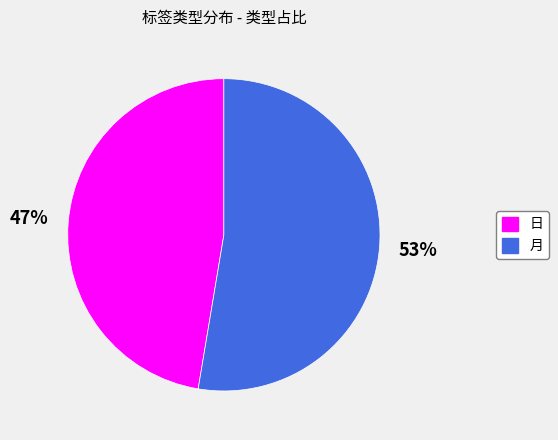

What percentage is the 月 slice, to the nearest percent?

53%